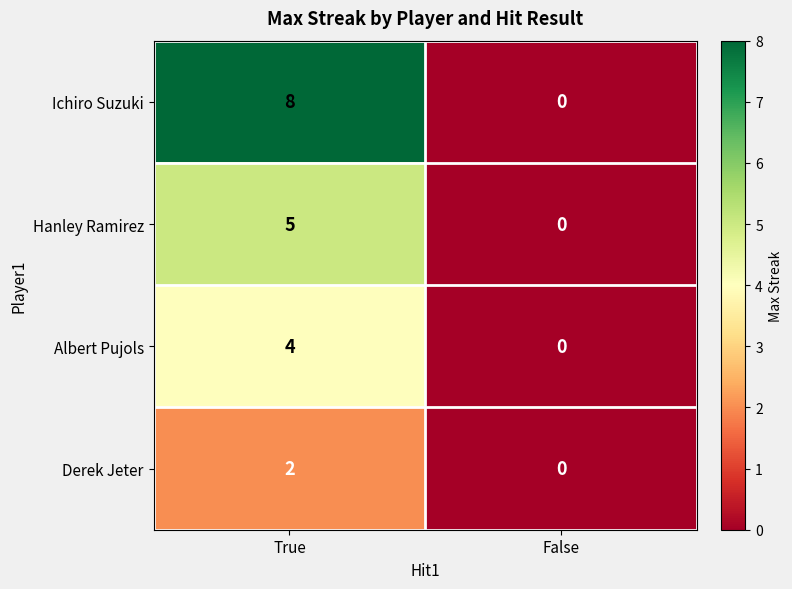

At which label is Hanley Ramirez closest to 2?

False